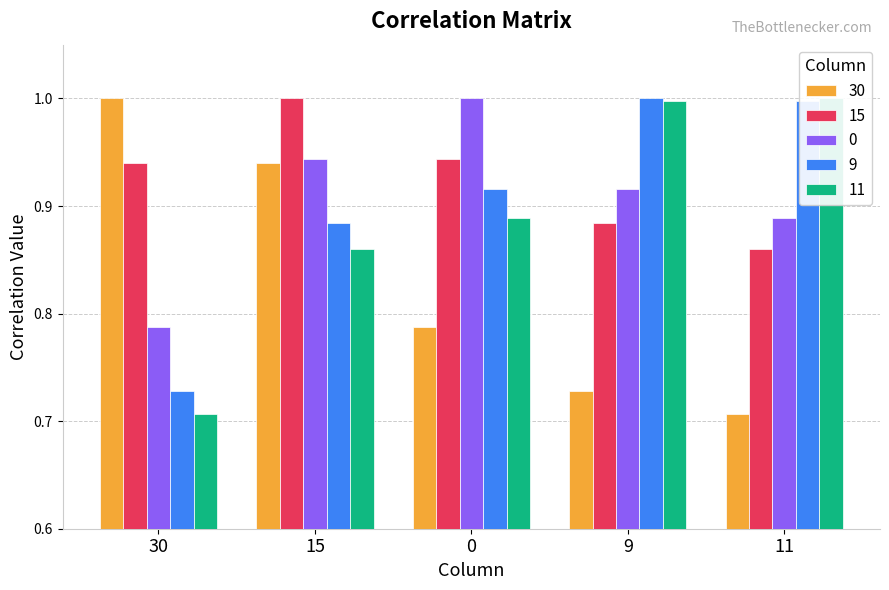

Count the number of data series in this chart.

5